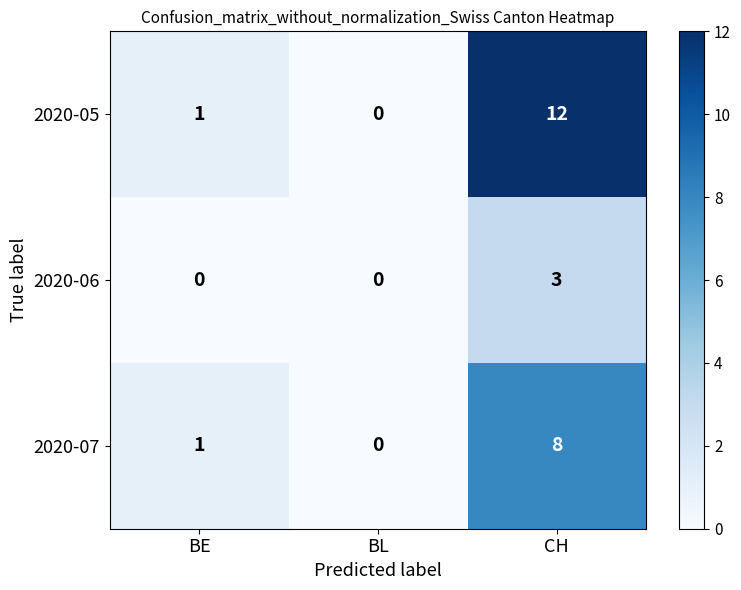

At which category is the sum across all series the highest?

CH